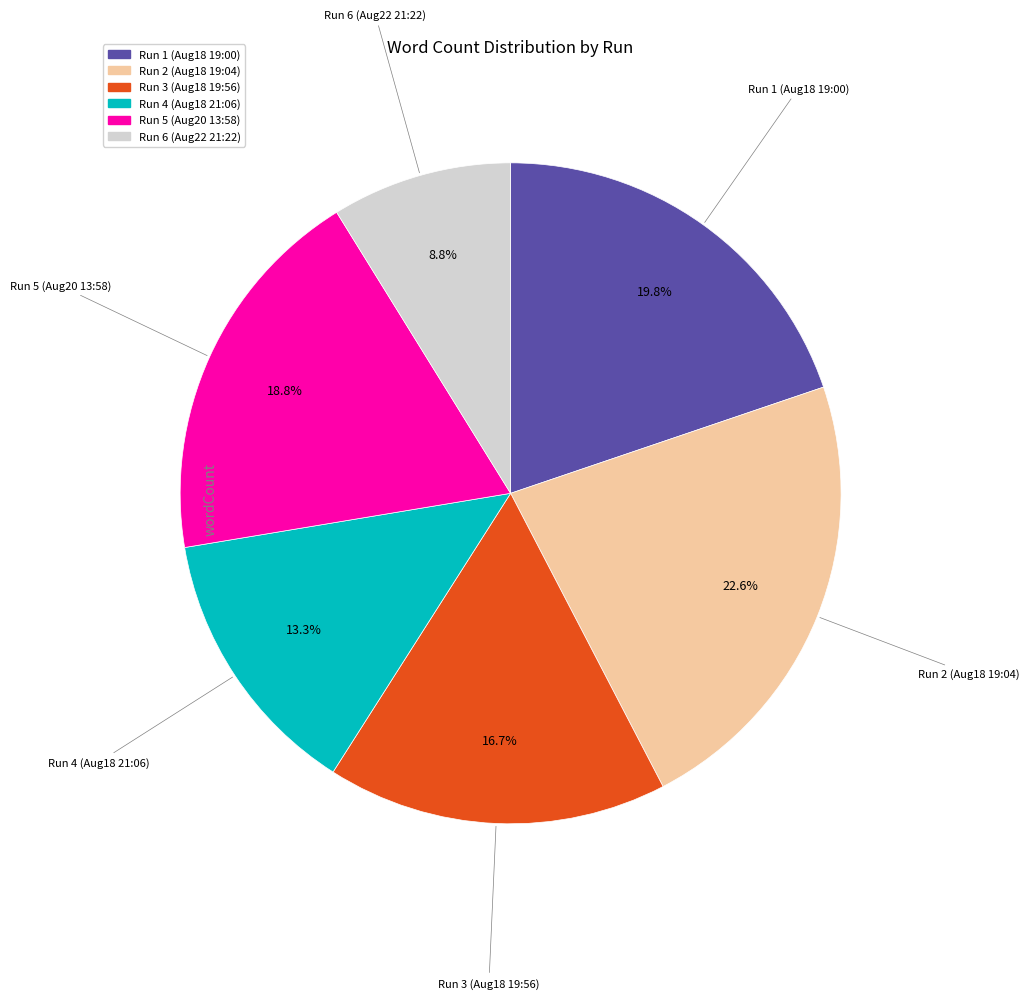

Which has a higher value, Run 3 (Aug18 19:56) or Run 4 (Aug18 21:06)?

Run 3 (Aug18 19:56)